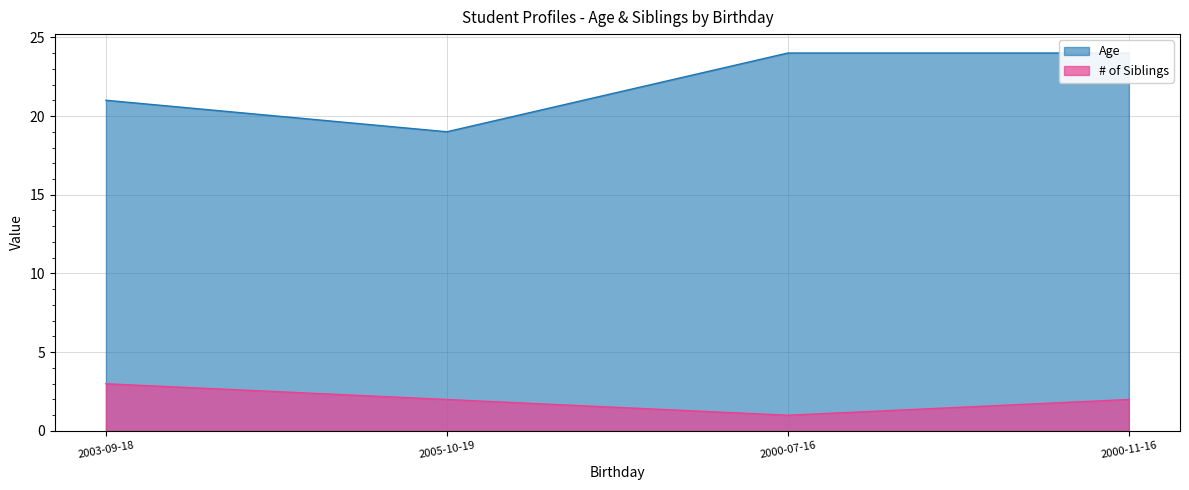

Which series has the largest total across all categories?

Age